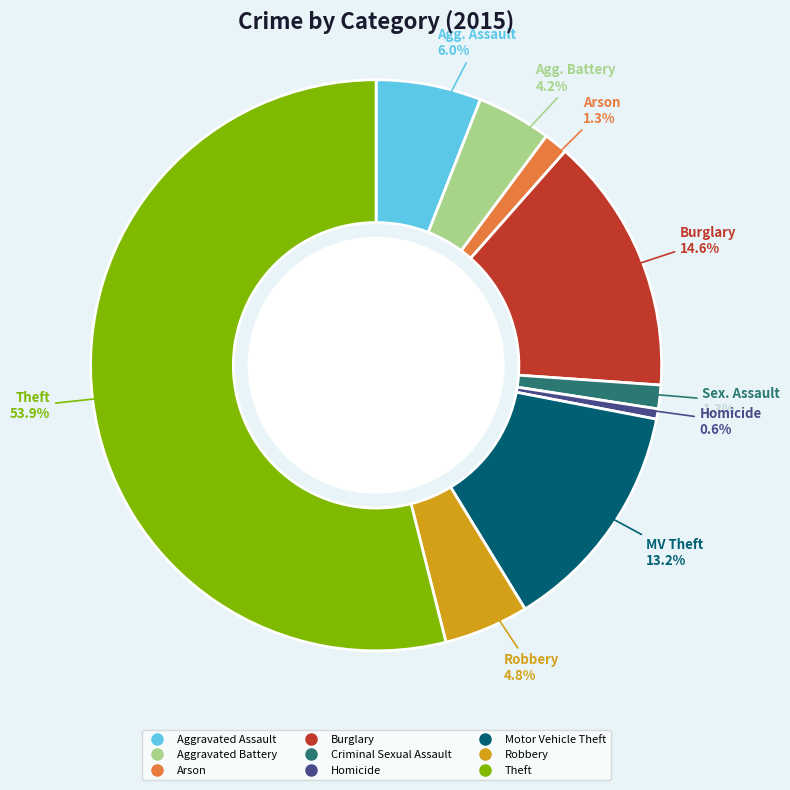

Is it true that Robbery is 5% of the pie?

True